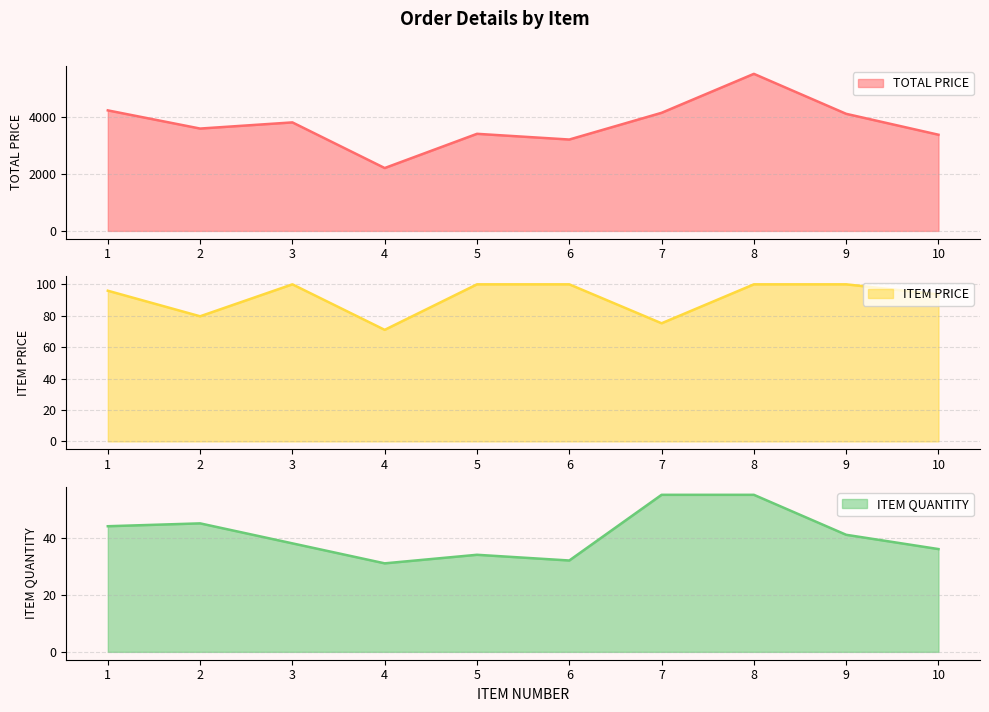

Which category has the lowest value in the ITEM PRICE line series?

4